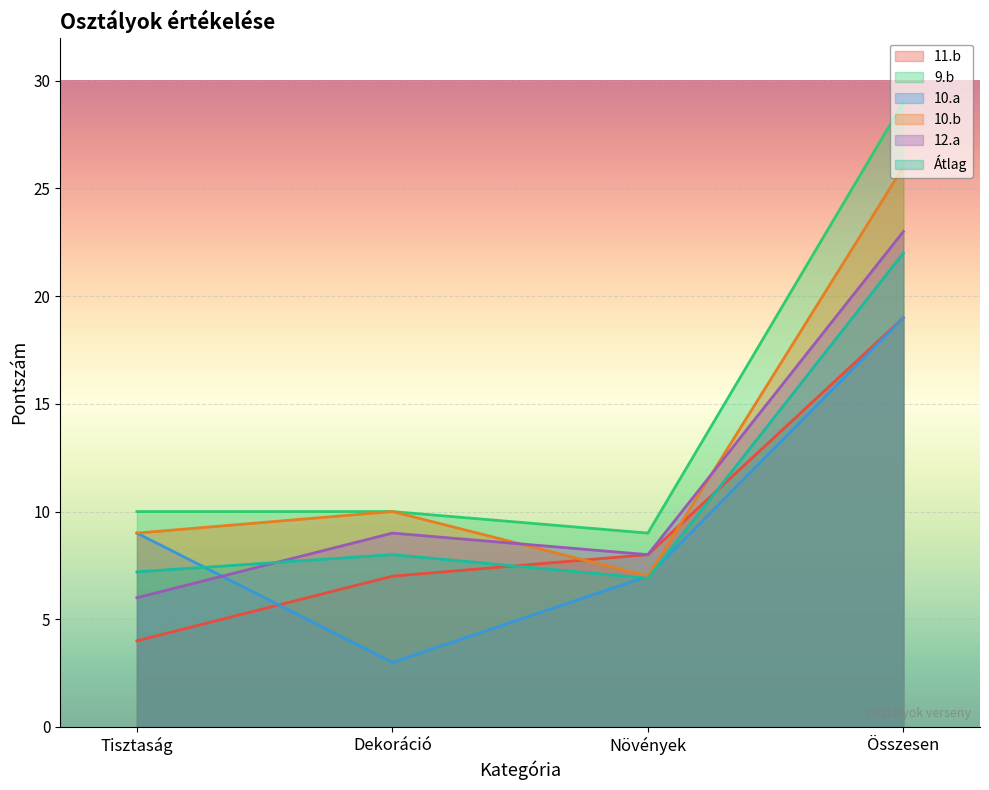

Between Tisztaság and Dekoráció, which is larger?

Dekoráció